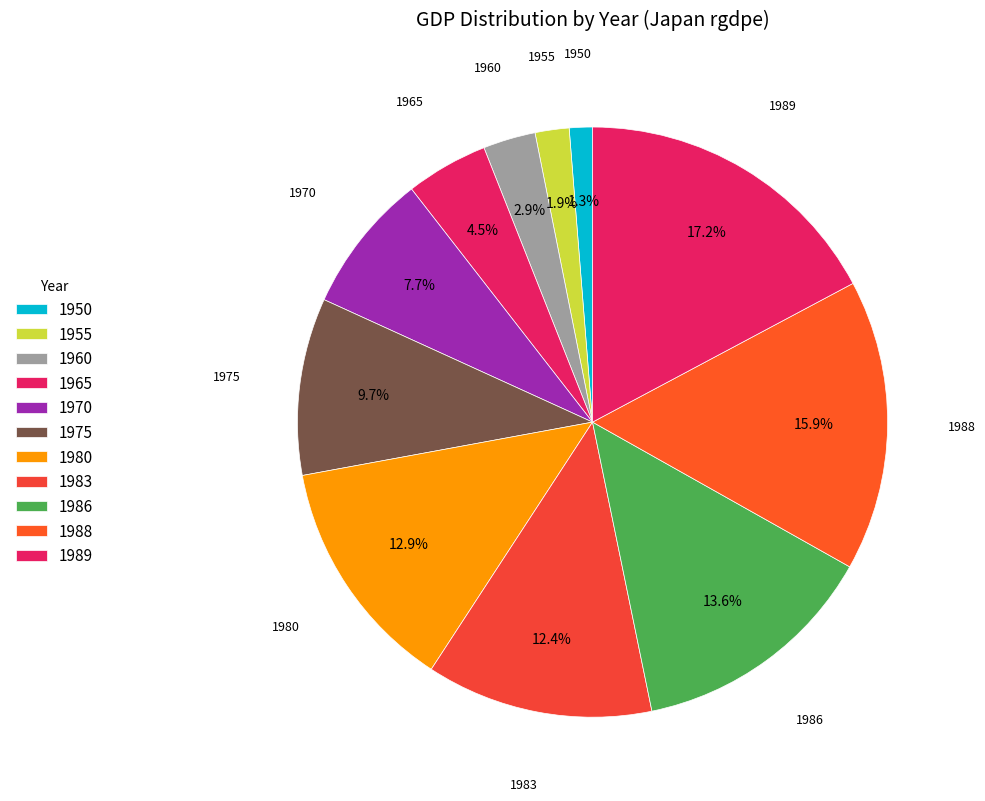

Which has a higher value, 1975 or 1955?

1975